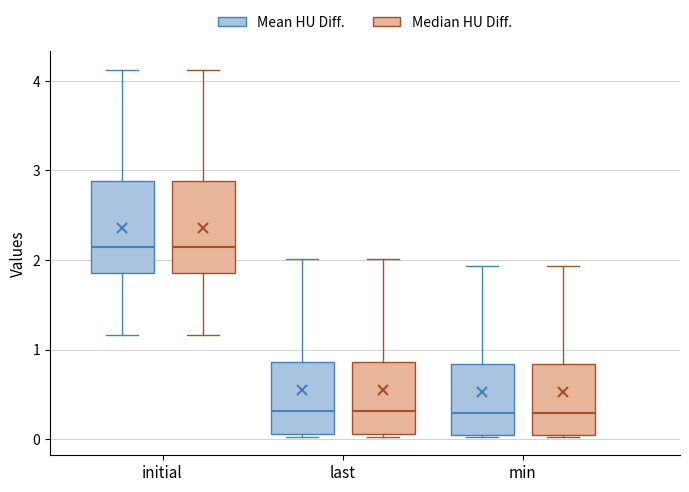

Reading left to right, read every box against the y-axis: the position of its median line, the range the box covers, and the ends of its whiskers. The values are not printed on the chart, so give them approximately, as read against the axis.

initial (Mean HU Diff.): median 2.1, box 1.9 to 2.9, whiskers 1.2 to 4.1
initial (Median HU Diff.): median 2.1, box 1.9 to 2.9, whiskers 1.2 to 4.1
last (Mean HU Diff.): median 0.3, box 0.1 to 0.9, whiskers 0.0 to 2.0
last (Median HU Diff.): median 0.3, box 0.1 to 0.9, whiskers 0.0 to 2.0
min (Mean HU Diff.): median 0.3, box 0.0 to 0.8, whiskers 0.0 to 1.9
min (Median HU Diff.): median 0.3, box 0.0 to 0.8, whiskers 0.0 to 1.9